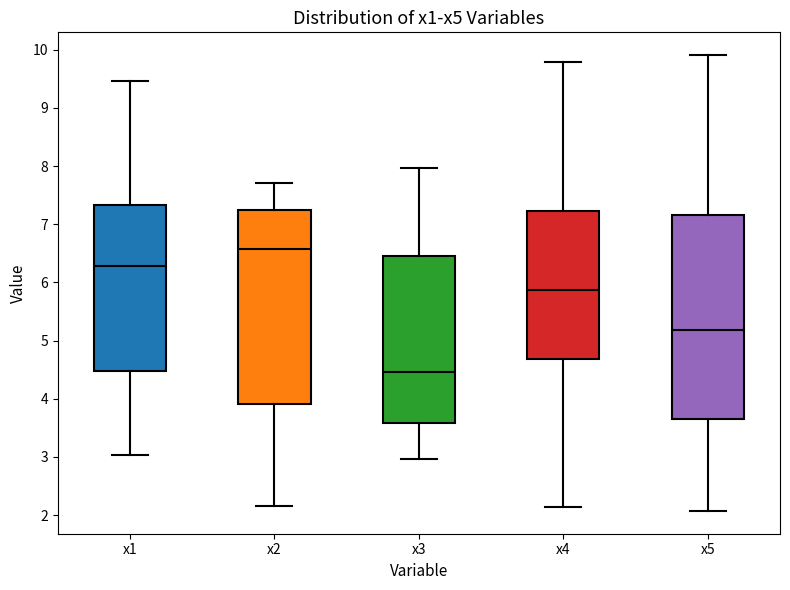

Which box is the tallest, from its lower edge to its upper edge?

x5